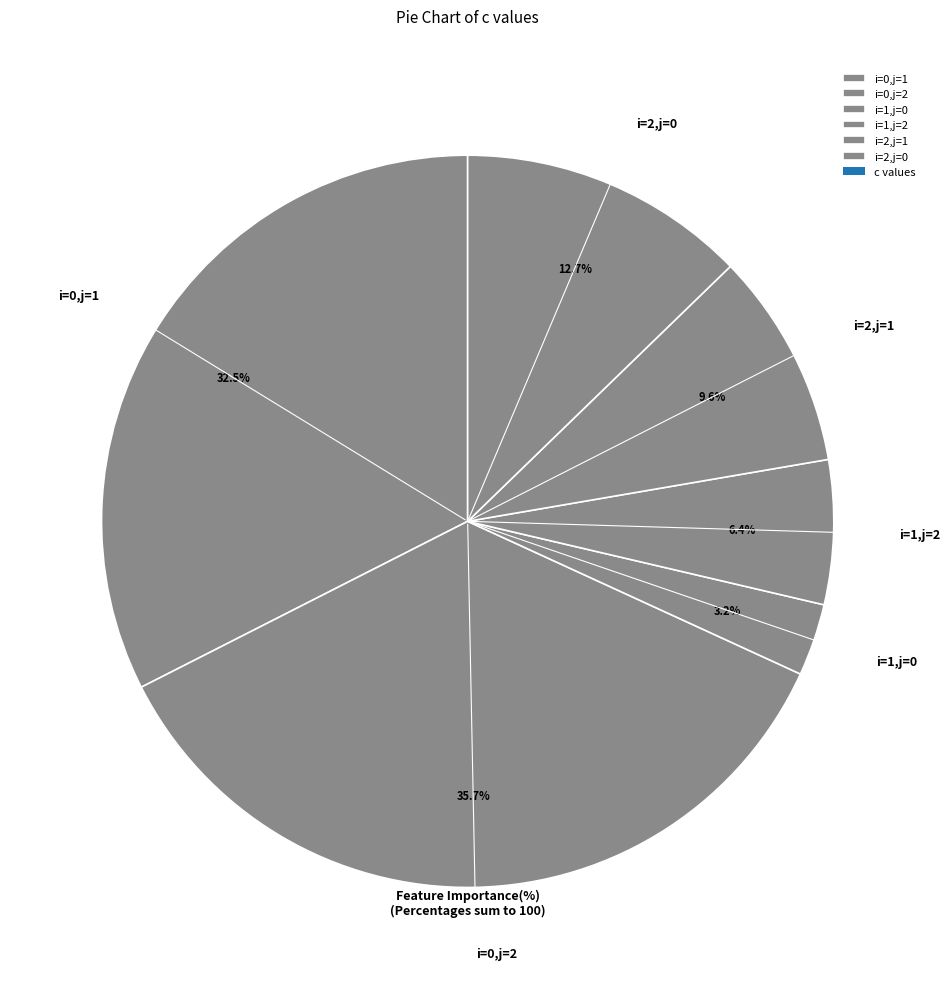

Does i=2,j=0 account for over 50% of the chart?

No